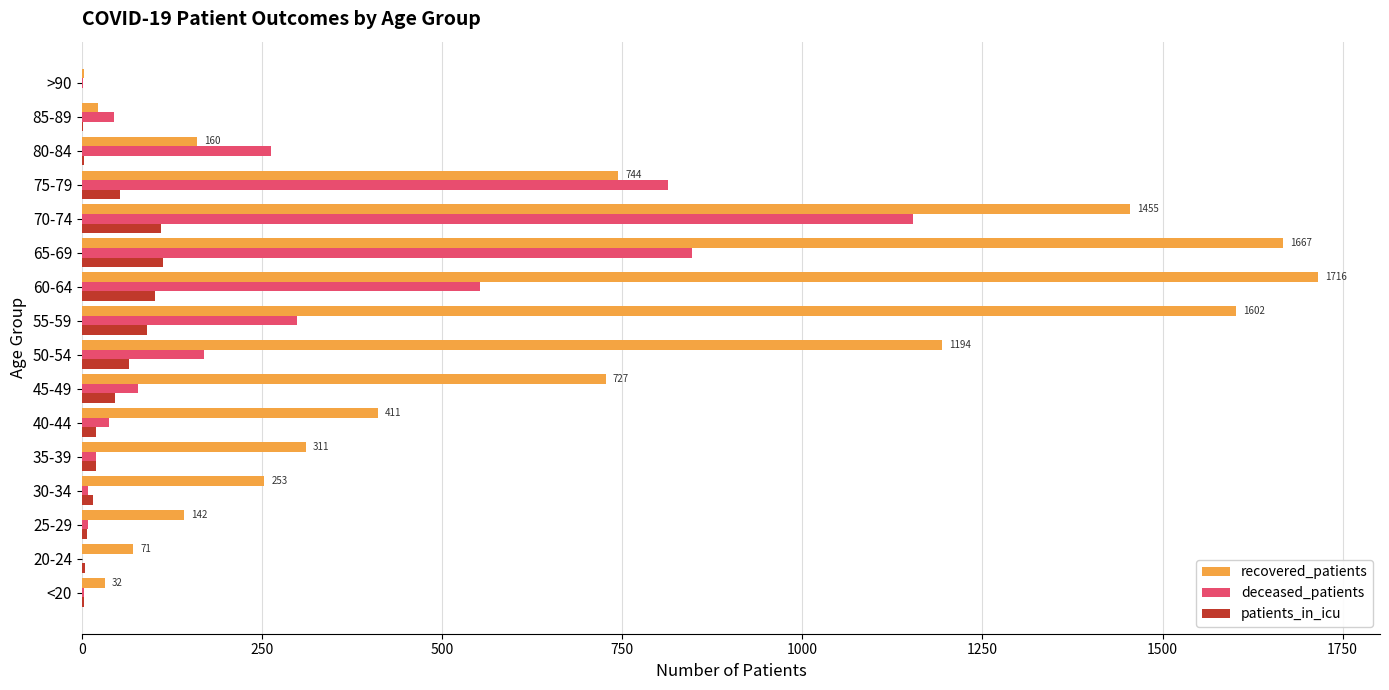

What is the greatest value displayed?

1716